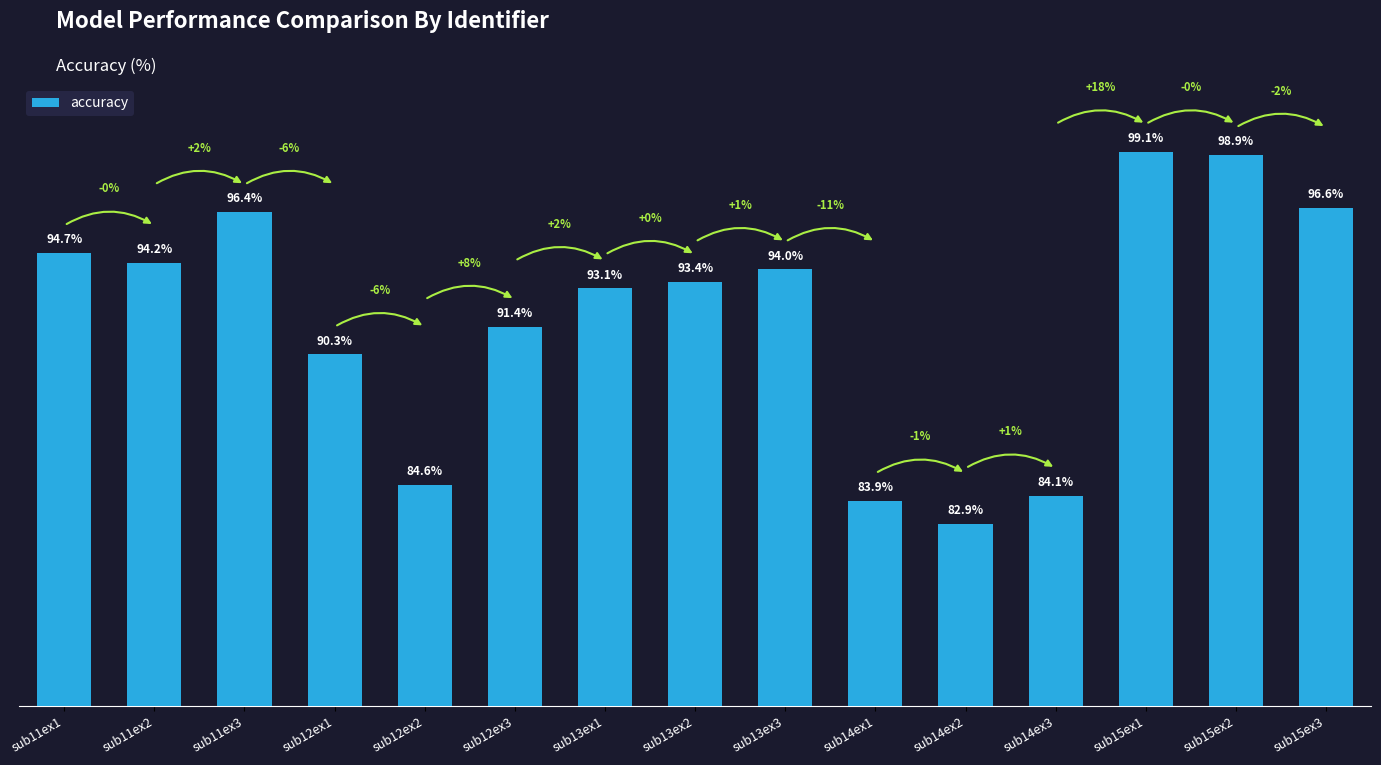

At which category does the chart reach its minimum across all series?

sub14ex2